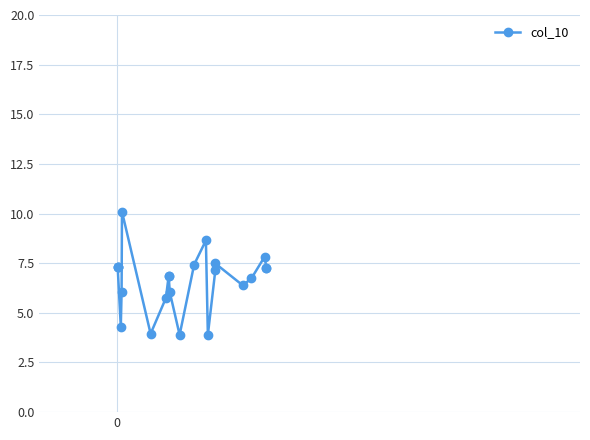

How many values exceed 7?

11